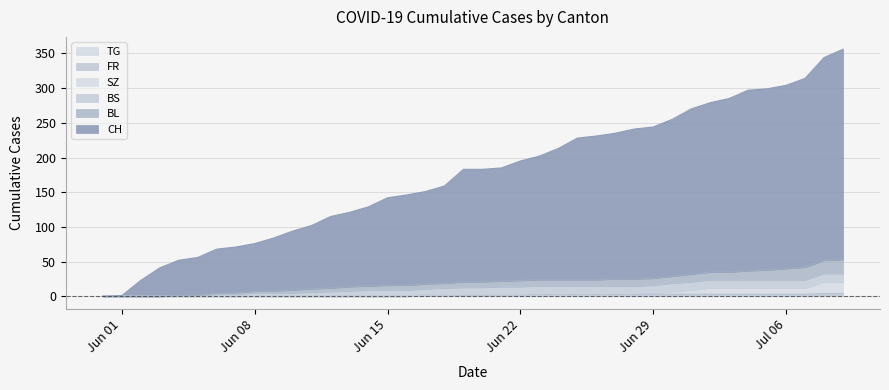

True or false: TG and FR intersect in this chart.

False